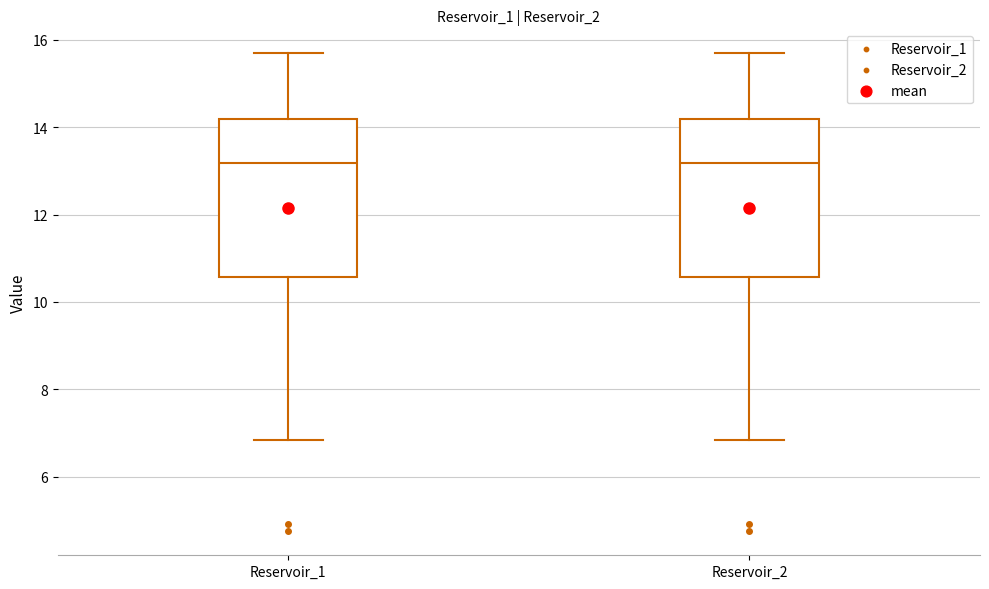

Reading left to right, read every box against the y-axis: the position of its median line, the range the box covers, and the ends of its whiskers. The values are not printed on the chart, so give them approximately, as read against the axis.

Reservoir_1: median 13.2, box 10.6 to 14.2, whiskers 6.8 to 15.6
Reservoir_2: median 13.2, box 10.6 to 14.2, whiskers 6.8 to 15.6